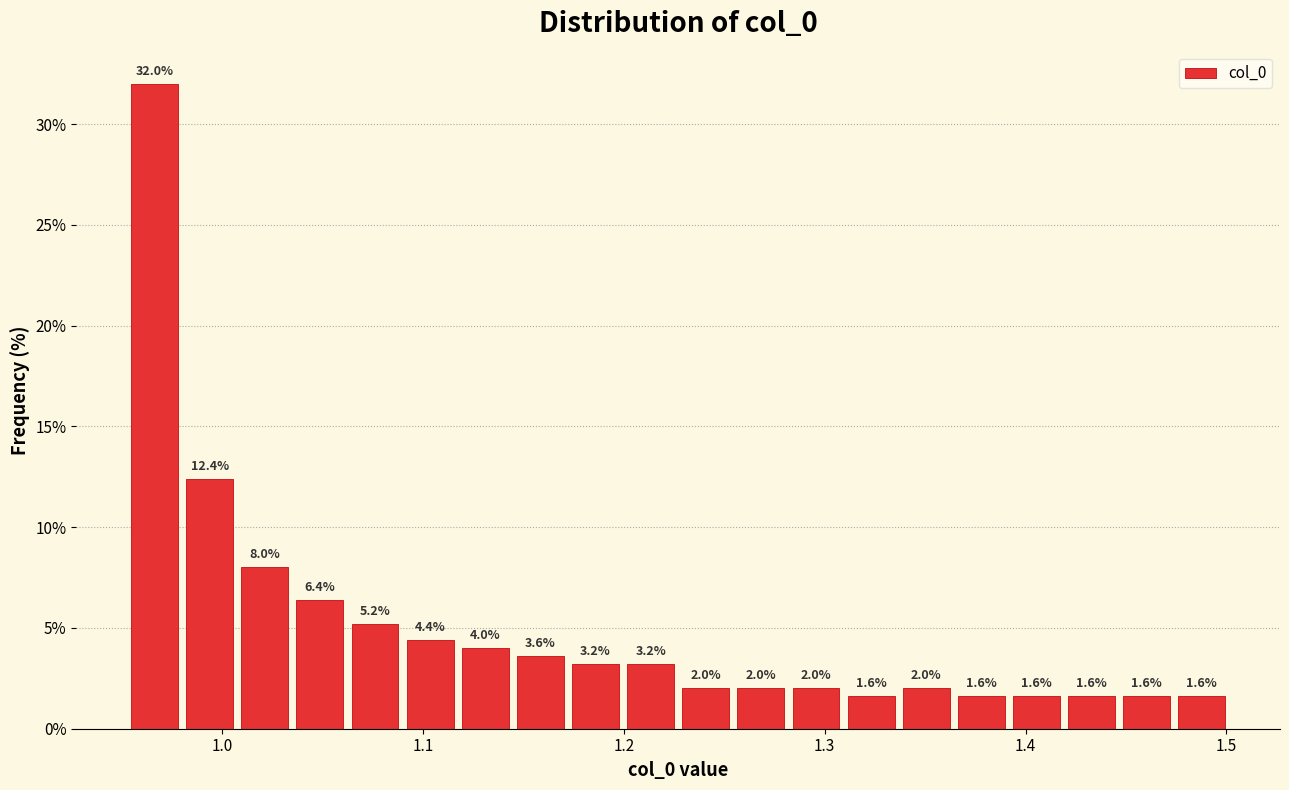

Around what value on the x-axis is the tallest bar? Give the approximate position of its centre, as read against the axis.

0.97